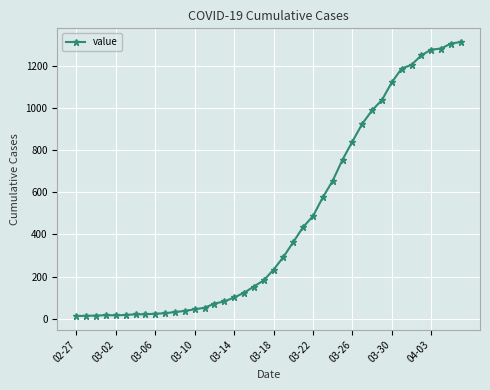

What is the average value?

465